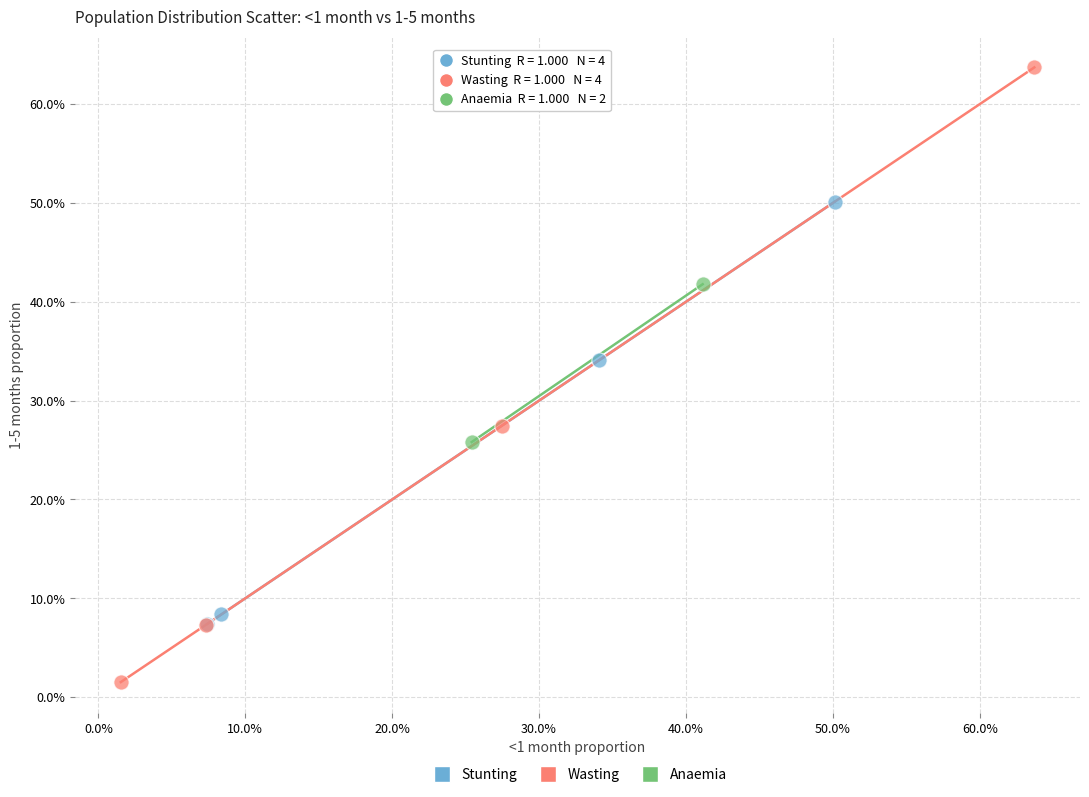

What are all the series names shown in the legend?

Stunting, Wasting, Anaemia